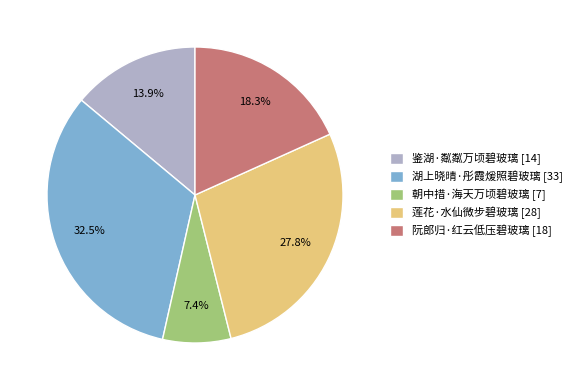

To the nearest percent, what percentage of the pie is 朝中措·海天万顷碧玻璃?

7%